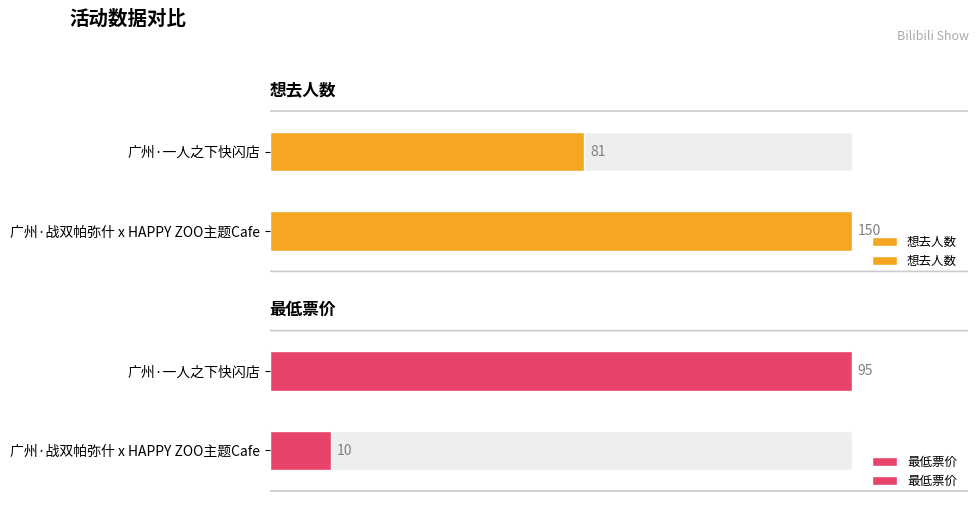

What is the label of the 2nd bar from the left?

广州·战双帕弥什 x HAPPY ZOO主题Cafe